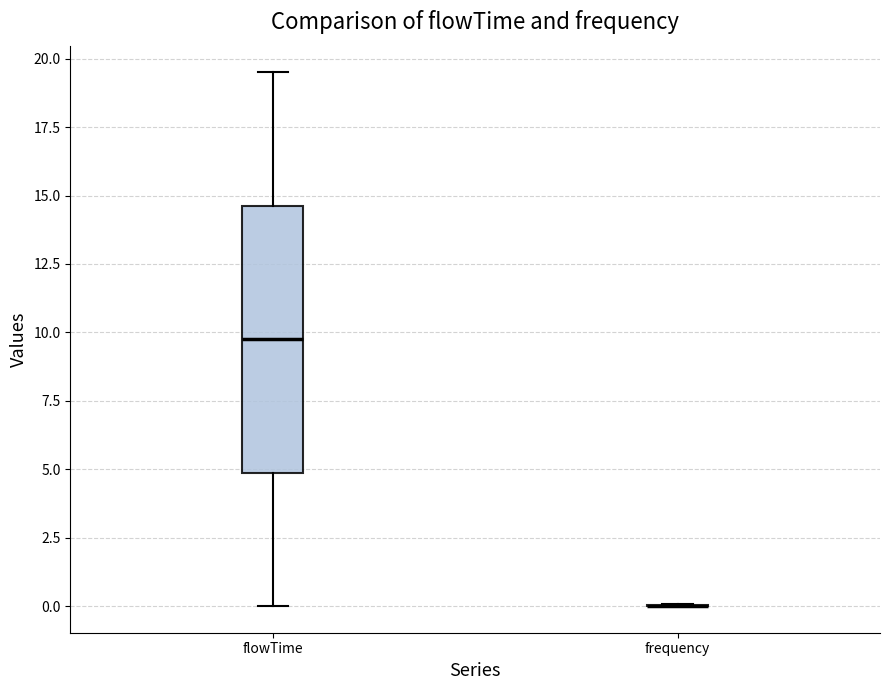

Reading left to right, transcribe this box plot: for each box, give where its median line is, the range the box spans, and where its two whiskers end, as read against the y-axis. The values are not printed on the chart, so give them approximately, as read against the axis.

flowTime: median 10.0, box 5.0 to 14.5, whiskers 0.0 to 19.5
frequency: box collapsed to a line at 0.0, whiskers 0.0 to 0.0